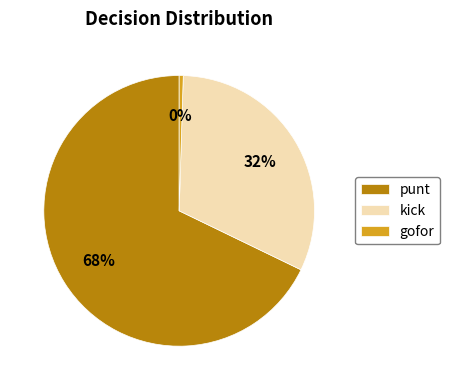

Is the sum of gofor and kick greater than half?

No